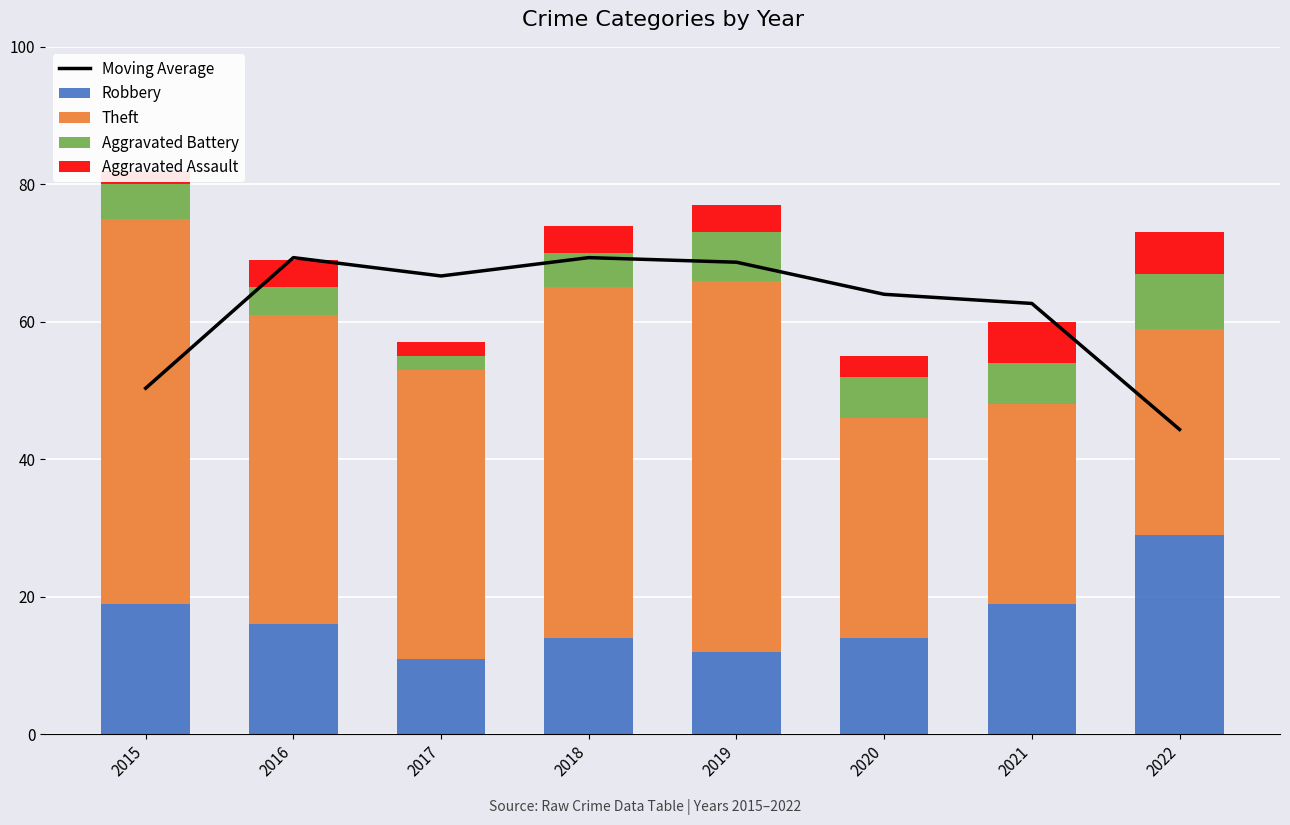

True or false: Aggravated Assault has a value of 3.0 at 2020.

True